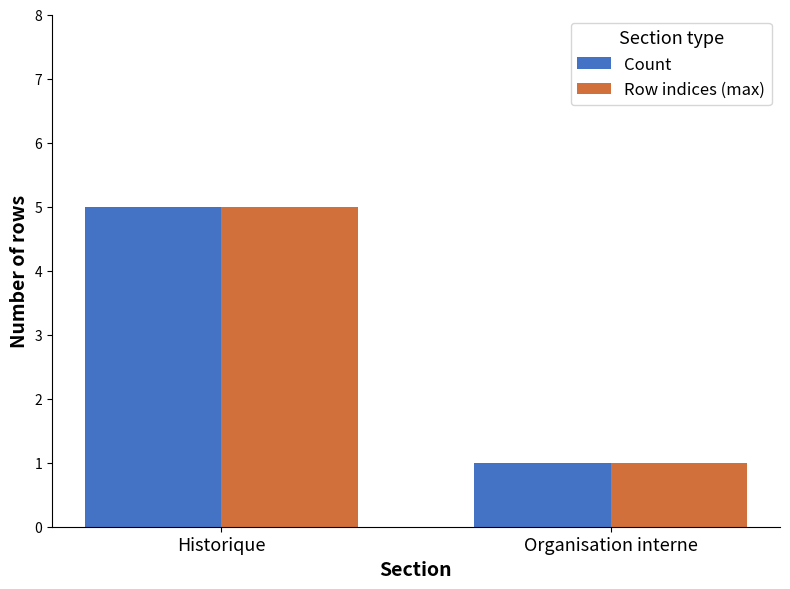

At which category is the sum across all series the highest?

Historique